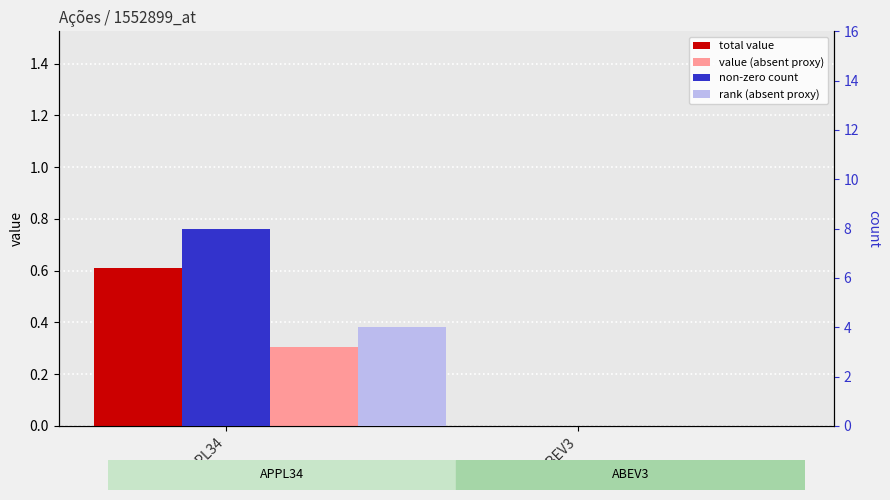

The value of value (absent proxy) at ABEV3 is 0.0. True or false?

True